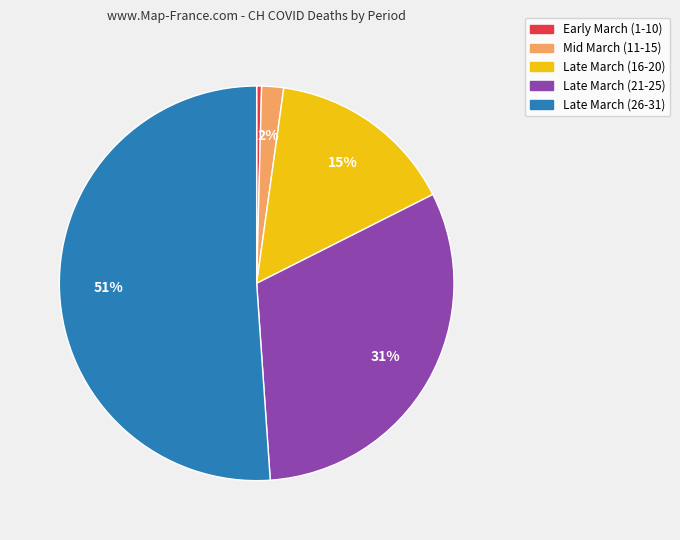

Count the number of slices in the pie.

5